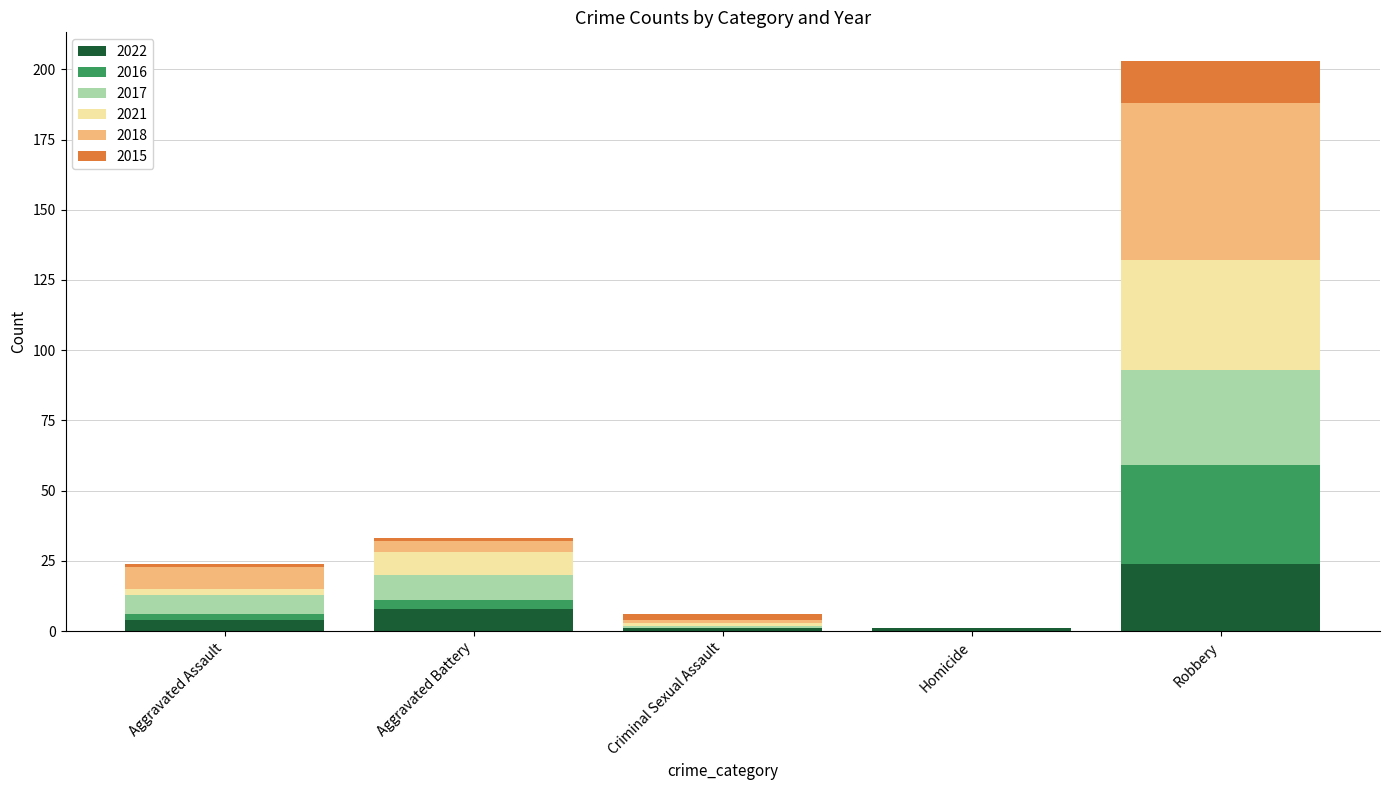

How many distinct data groups are displayed?

6